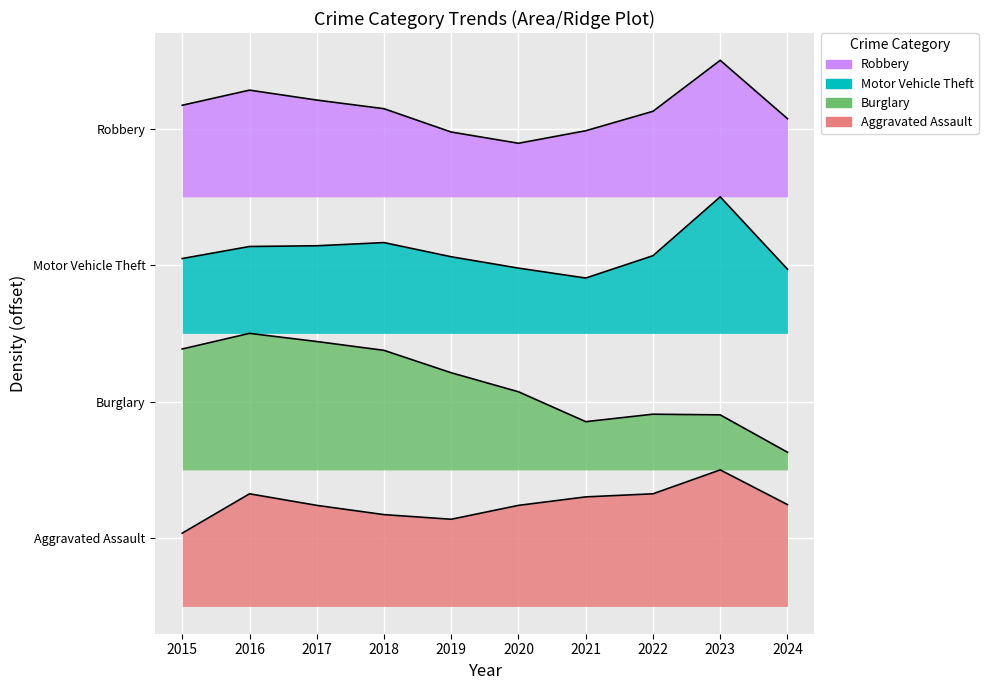

How many values in the Burglary series exceed 4?

5